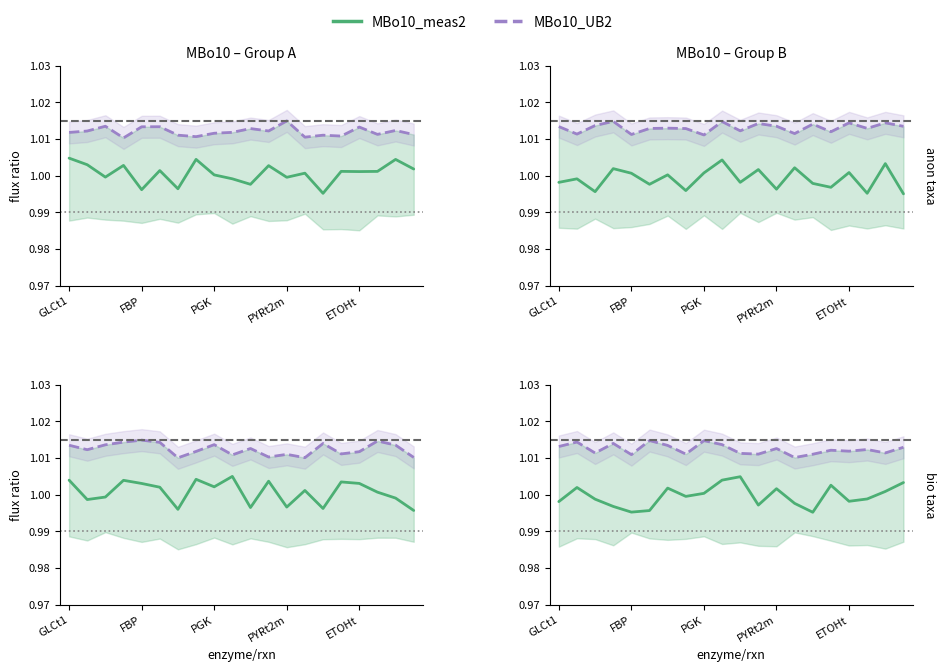

Is it true that MBo10_UB2 equals 0.2 at GLCt1?

False